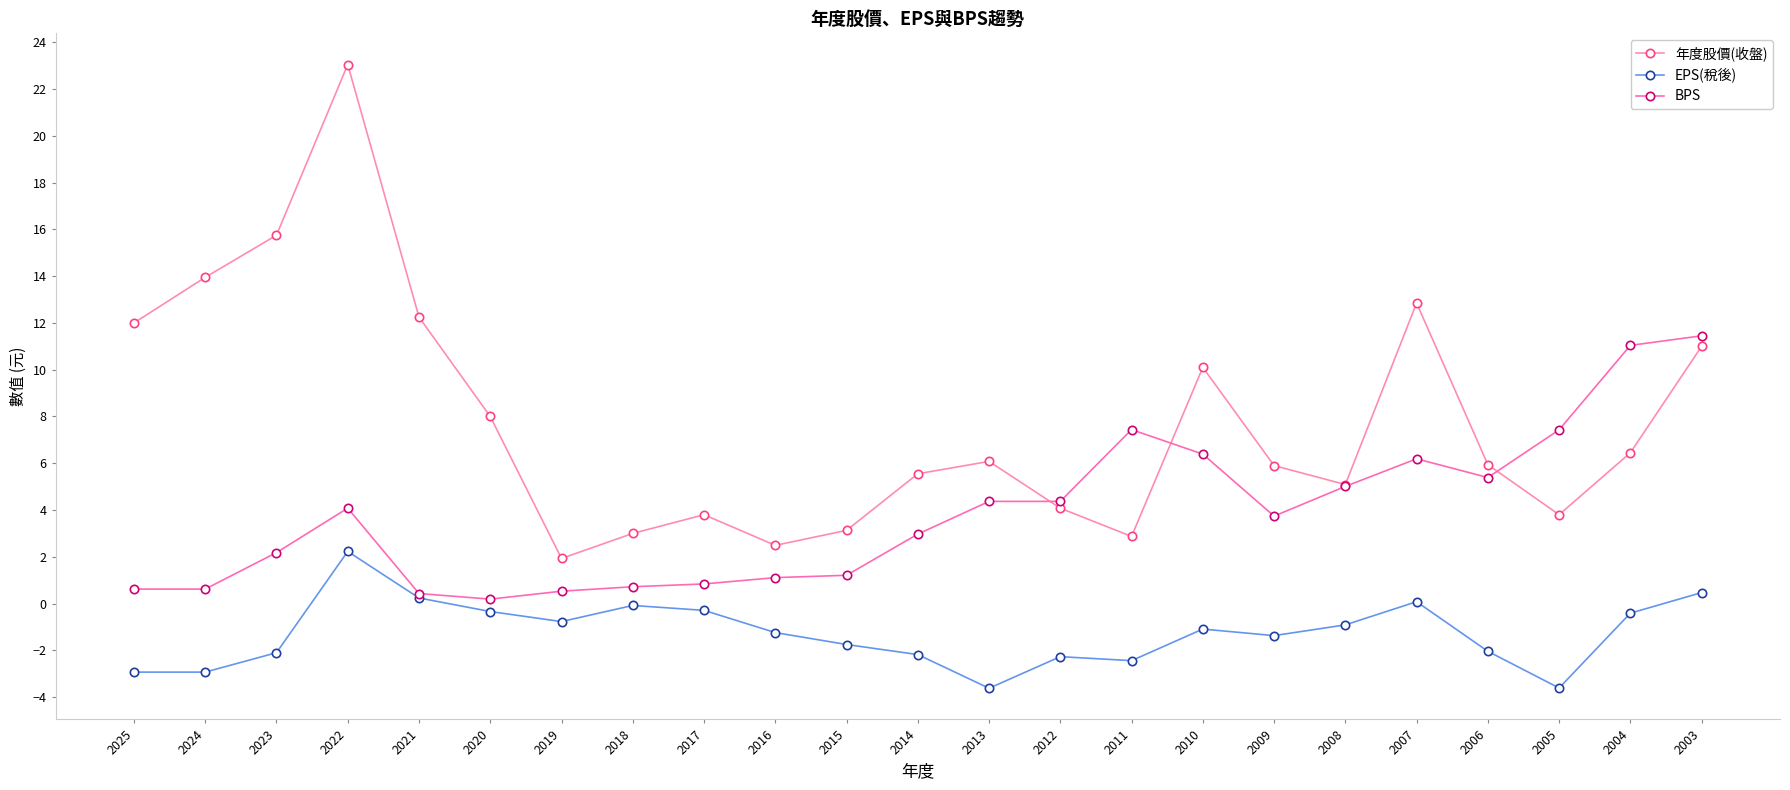

True or false: EPS(稅後) has a value of 2.2 at 2022.

True